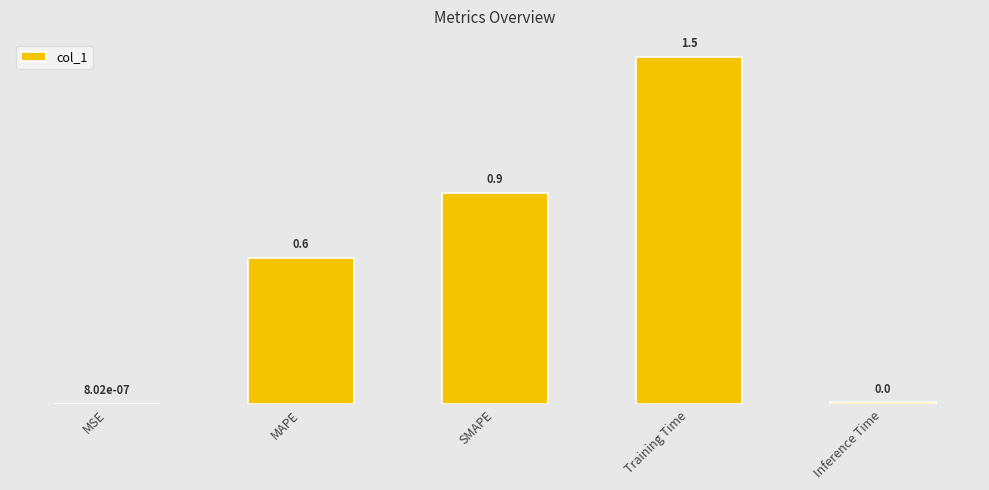

Reading left to right, list all the values displayed in this chart.

MSE=0.0	MAPE=0.6	SMAPE=0.9	Training Time=1.5	Inference Time=0.0